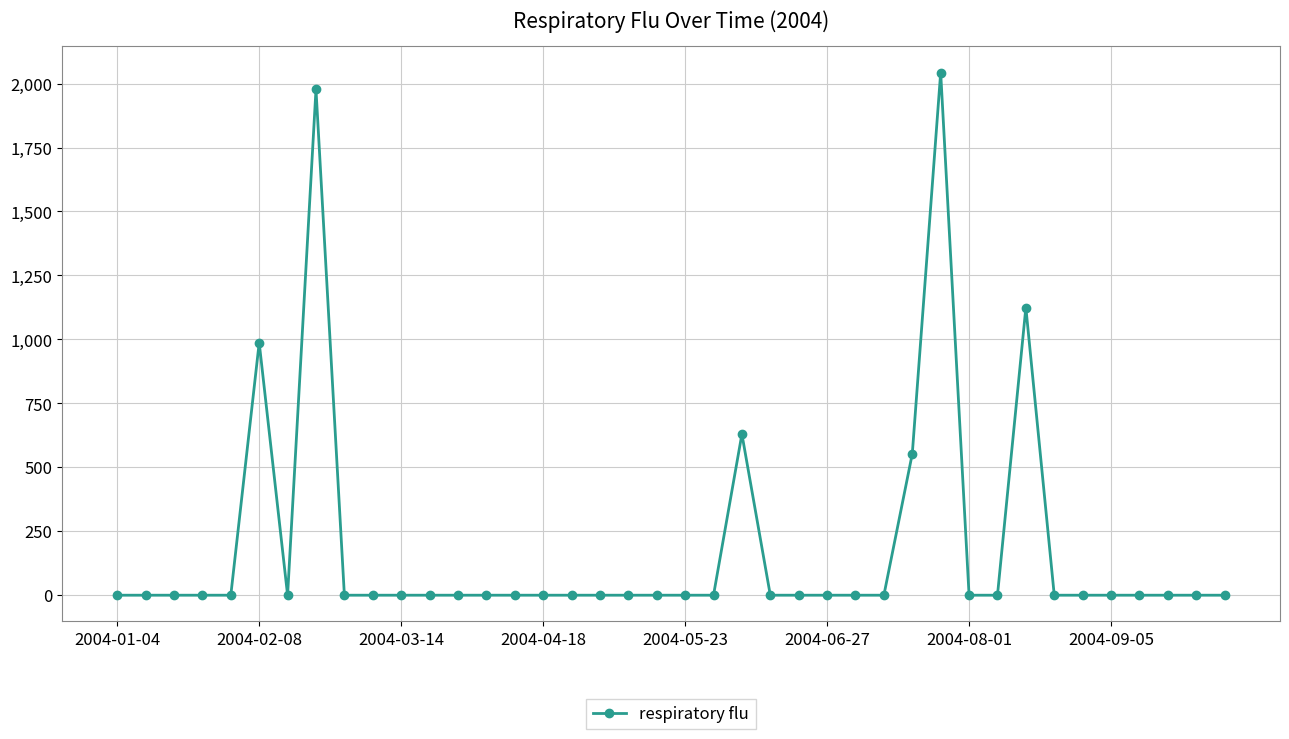

How many lines are shown in the chart?

1